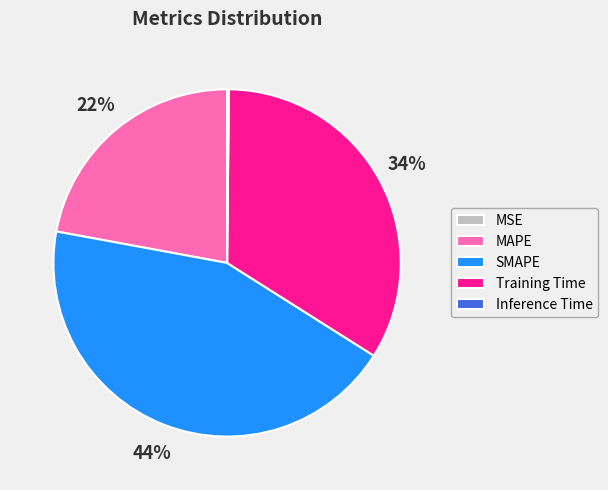

Is there a majority slice in this chart?

No